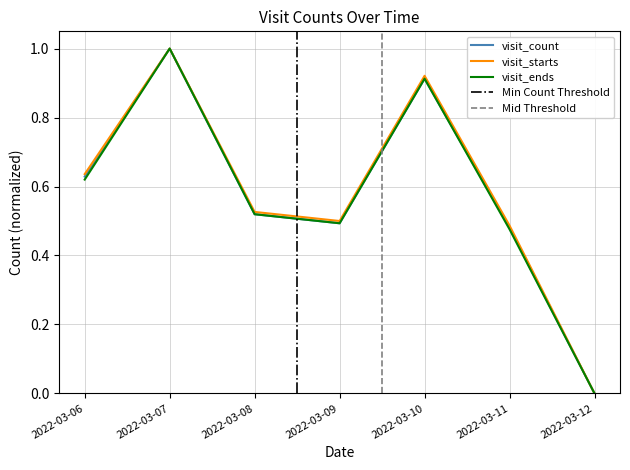

Where is the first local maximum for visit_ends?

2022-03-07